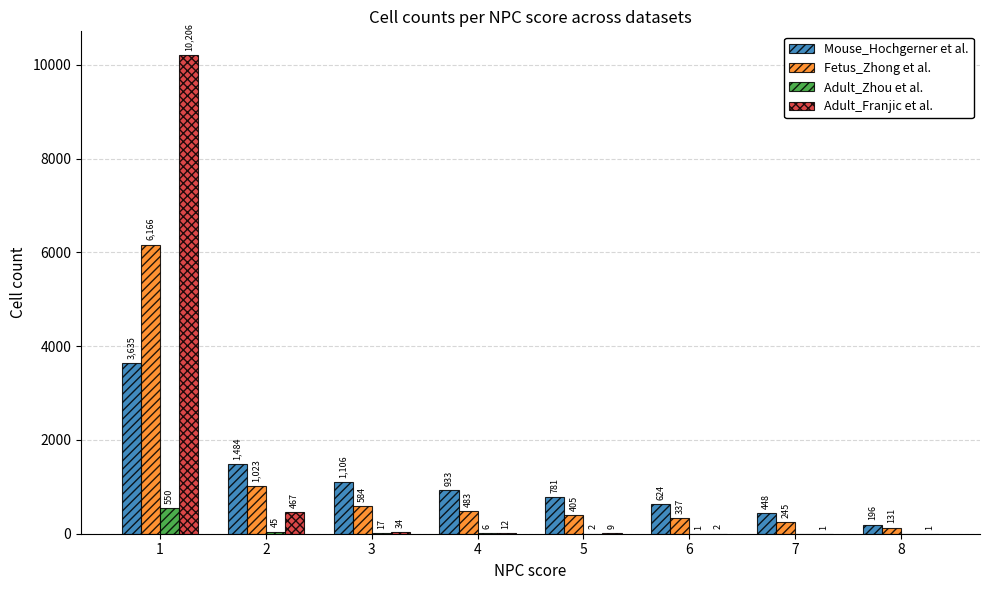

How many groups of bars are there?

8